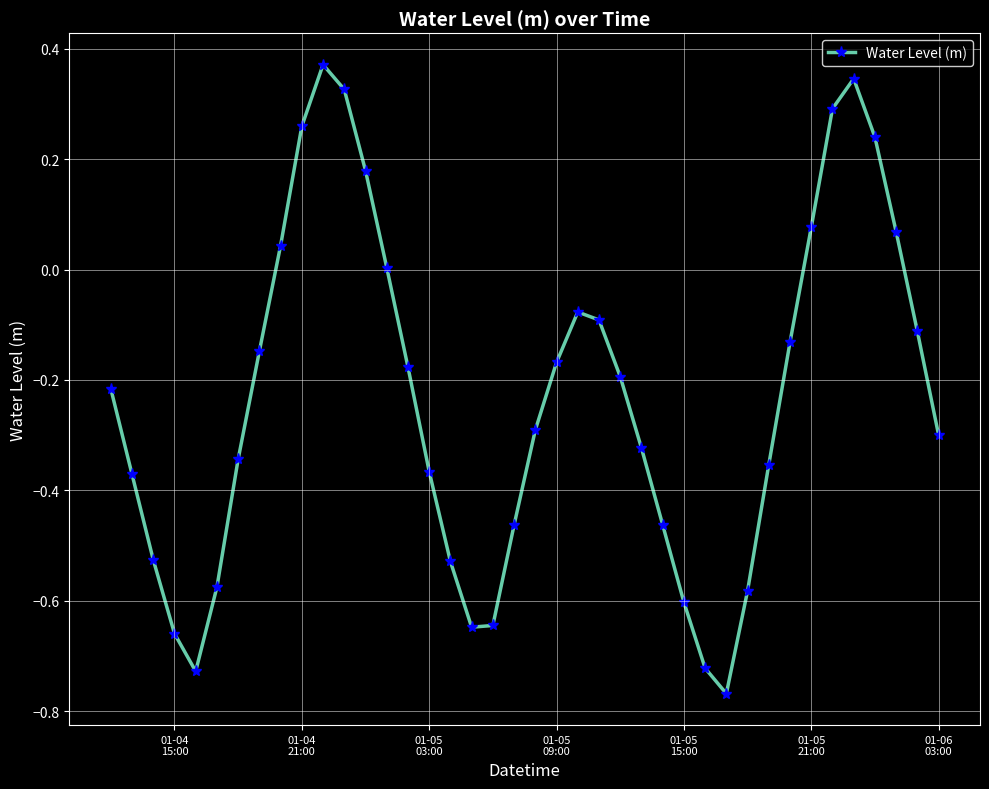

What is the sum of all values?

-9.4